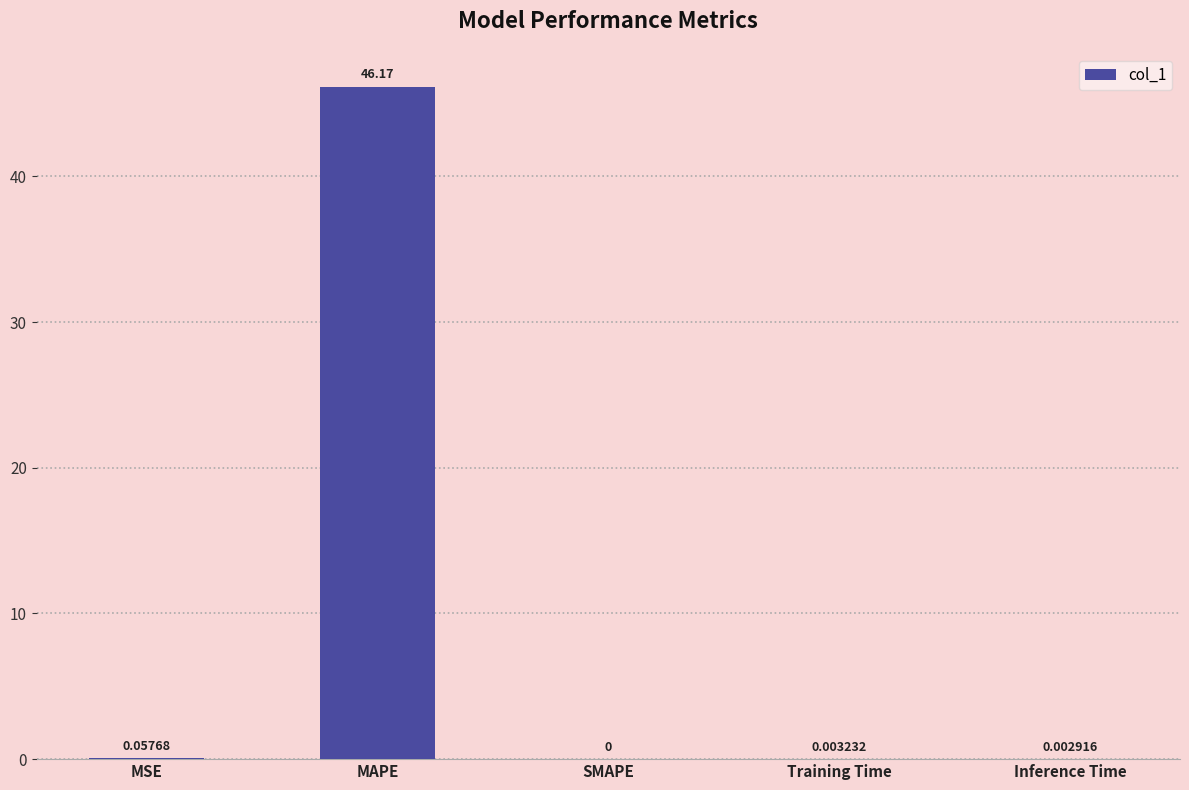

Is it true that the value at MAPE is 46.2?

True